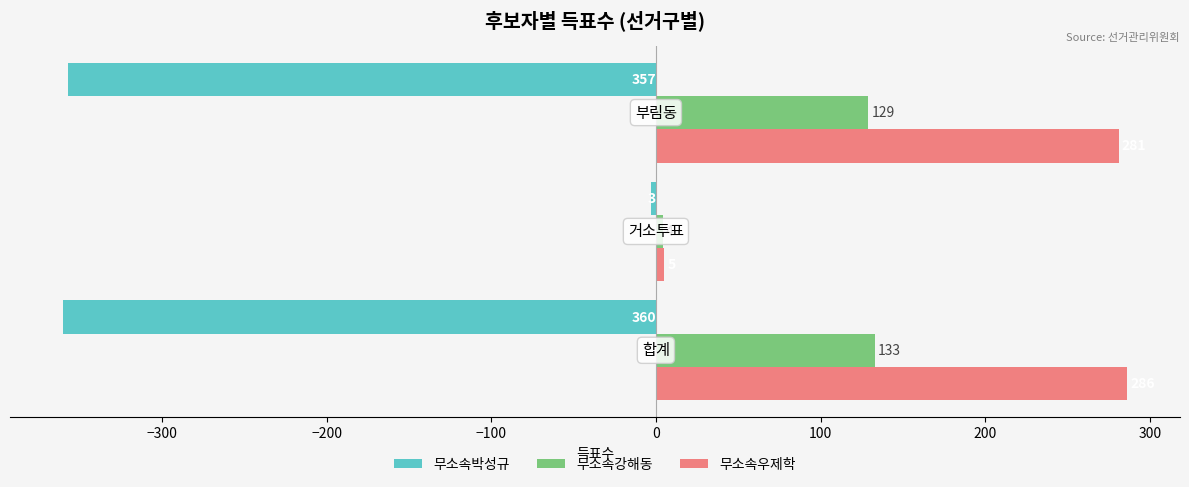

What are all the series names shown in the legend?

무소속박성규, 무소속강해동, 무소속우제학